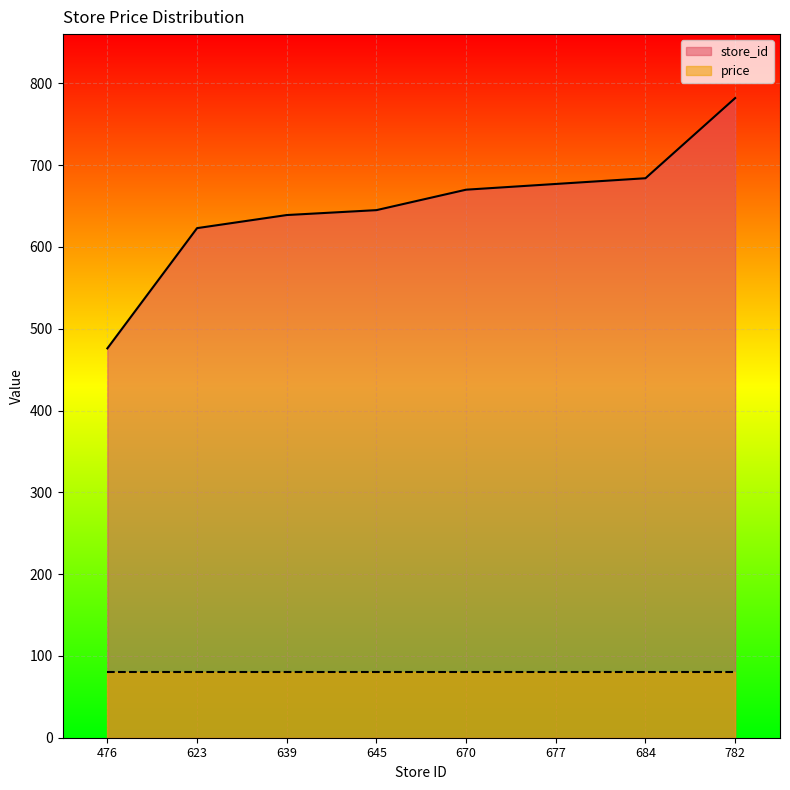

Does the chart display data point markers on the line(s)?

No